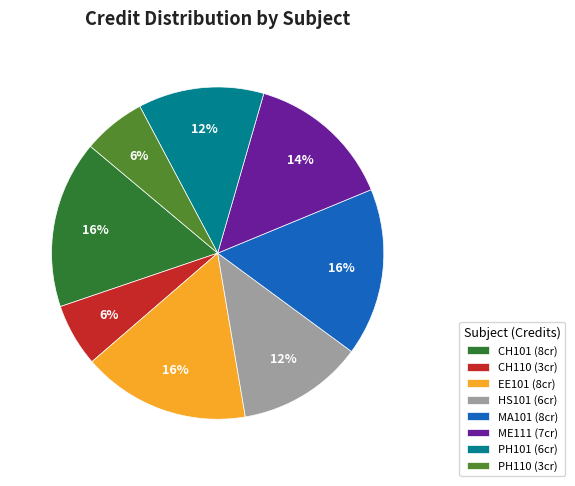

How many slices are in this pie chart?

8